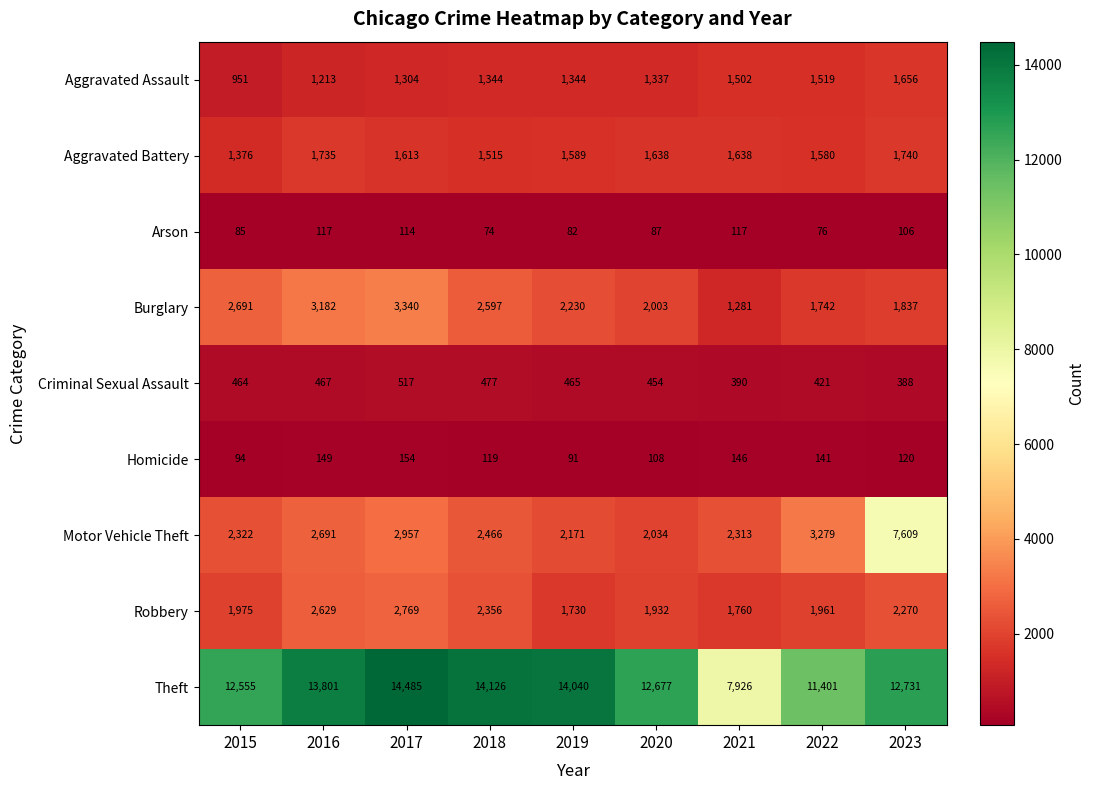

How many data points in Arson are less than 87?

4